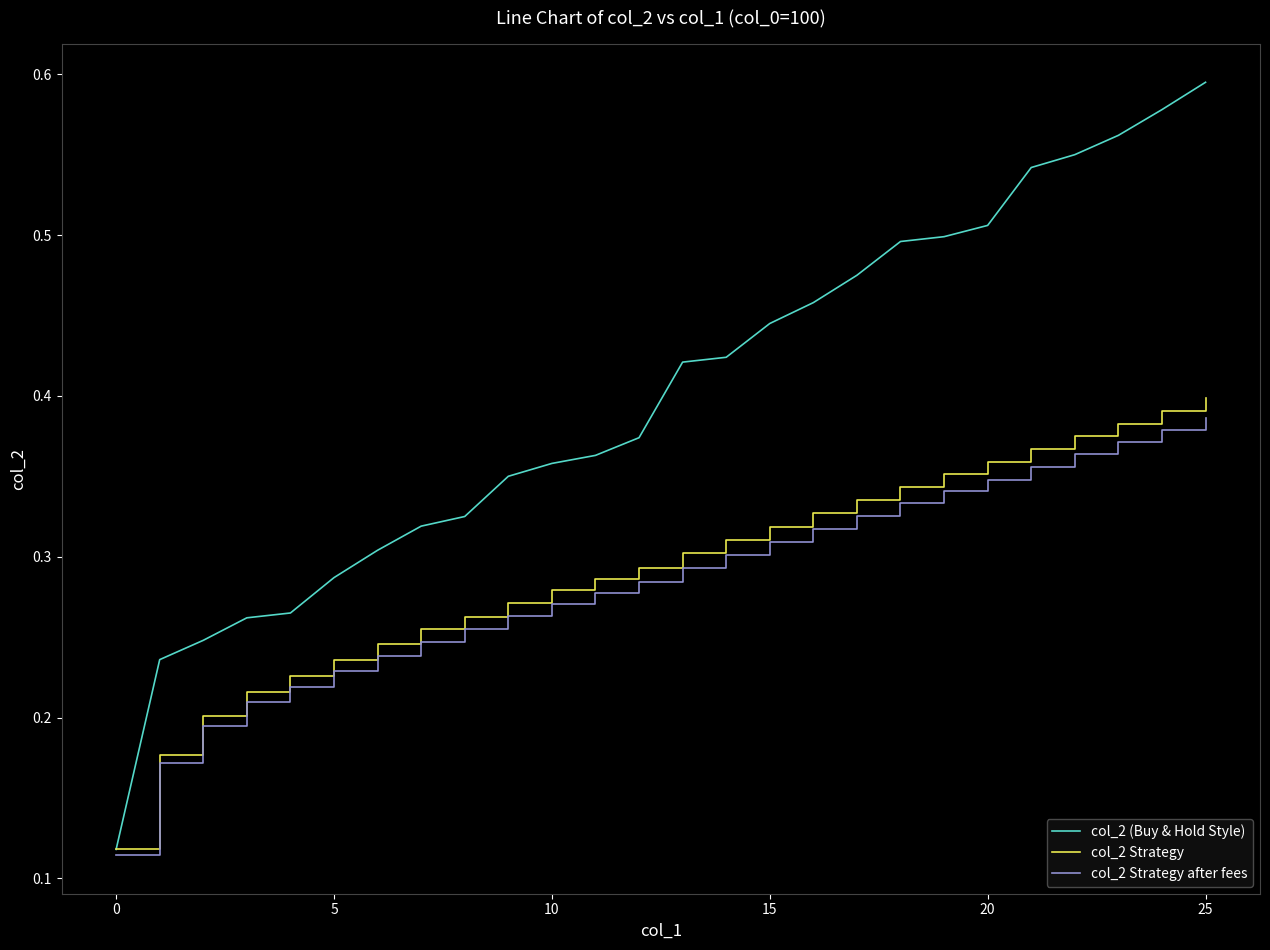

Which series has the largest range (max minus min)?

col_2 (Buy & Hold Style)